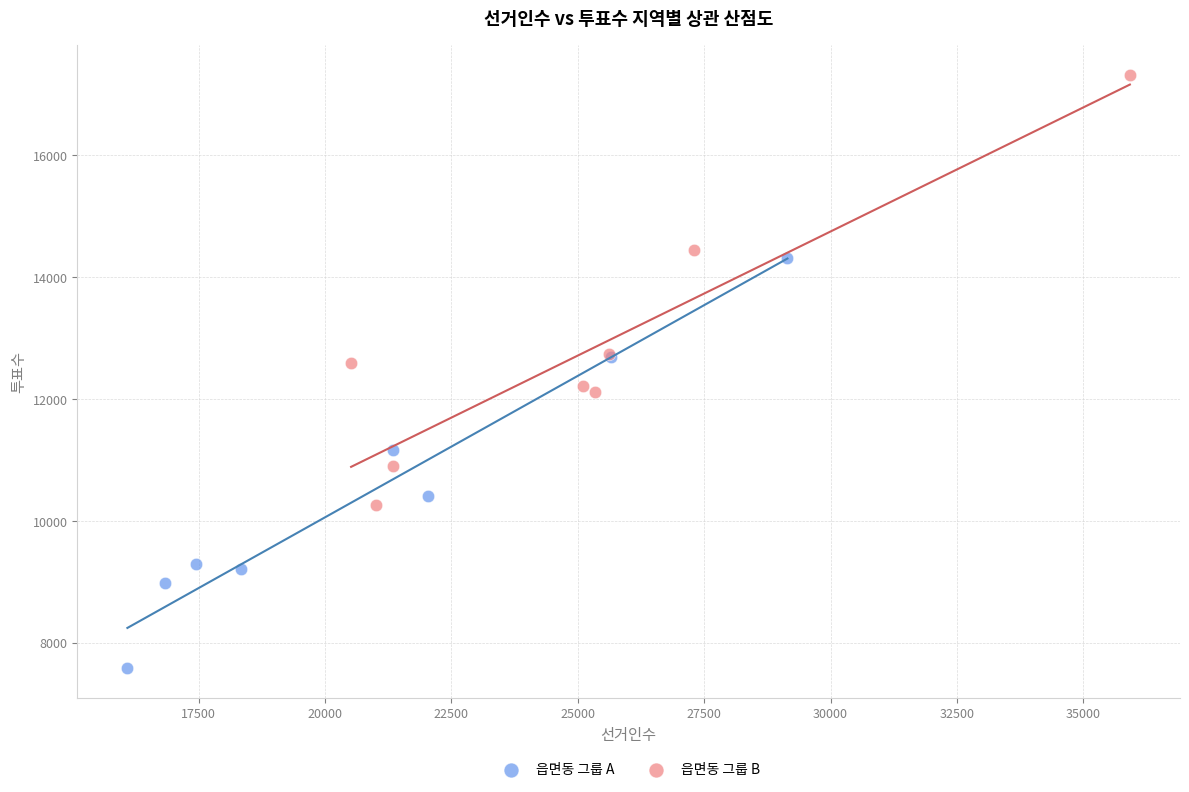

Which series reaches the maximum Y coordinate?

읍면동 그룹 B